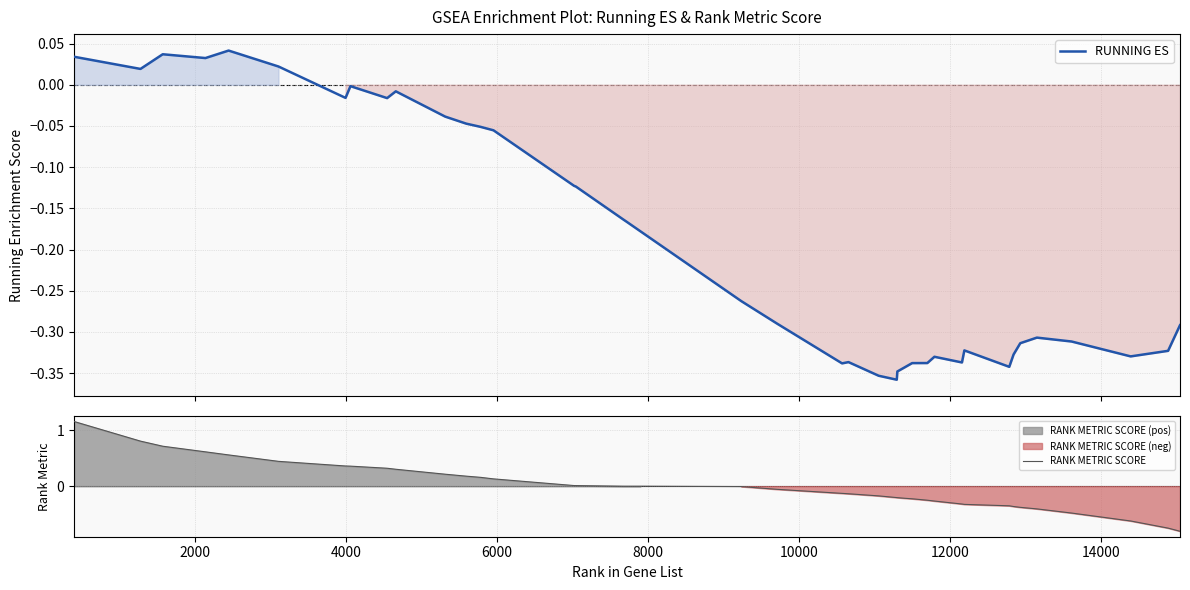

Which series has the widest spread of values?

RANK METRIC SCORE